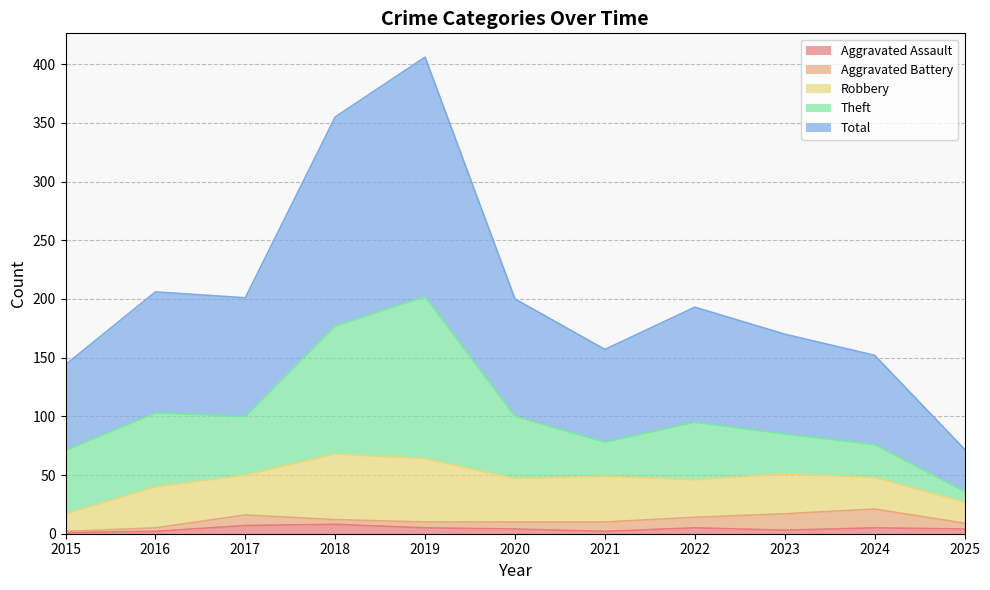

What is the difference between the Total values at 2018 and 2020?

78